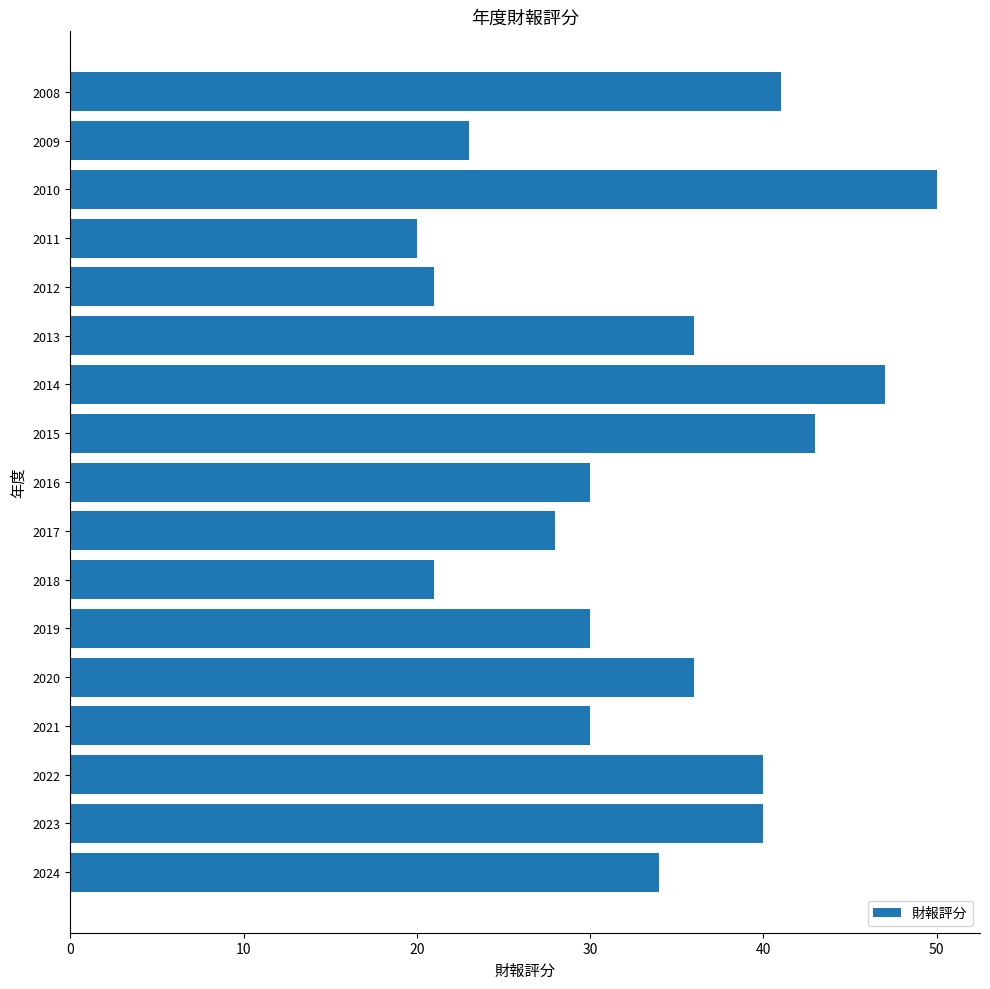

What is the maximum value shown in the chart?

50